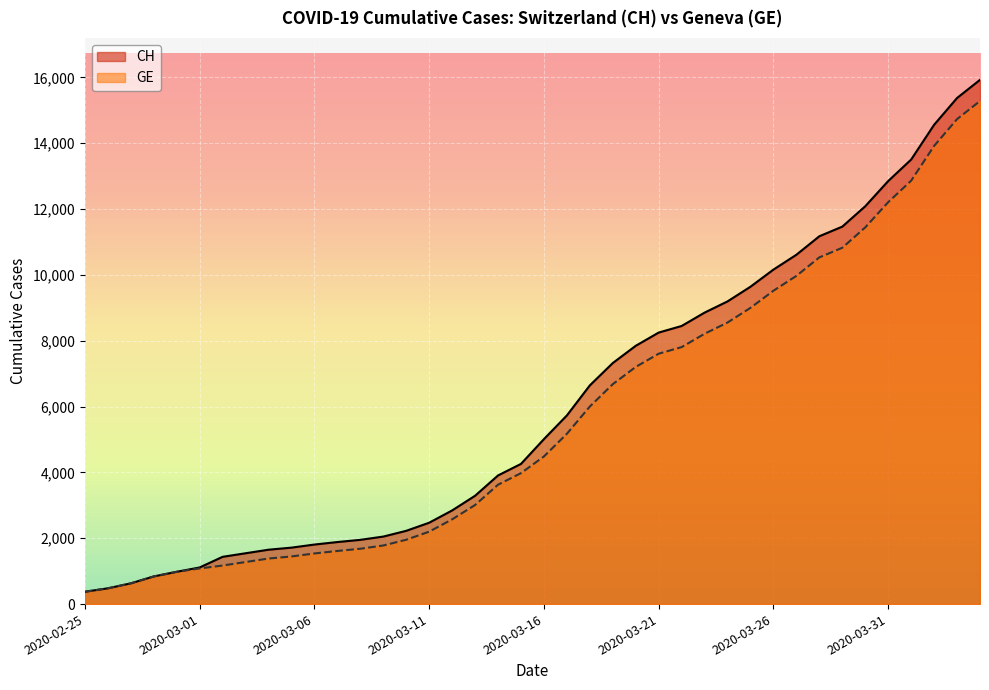

Does the chart display data point markers on the line(s)?

No